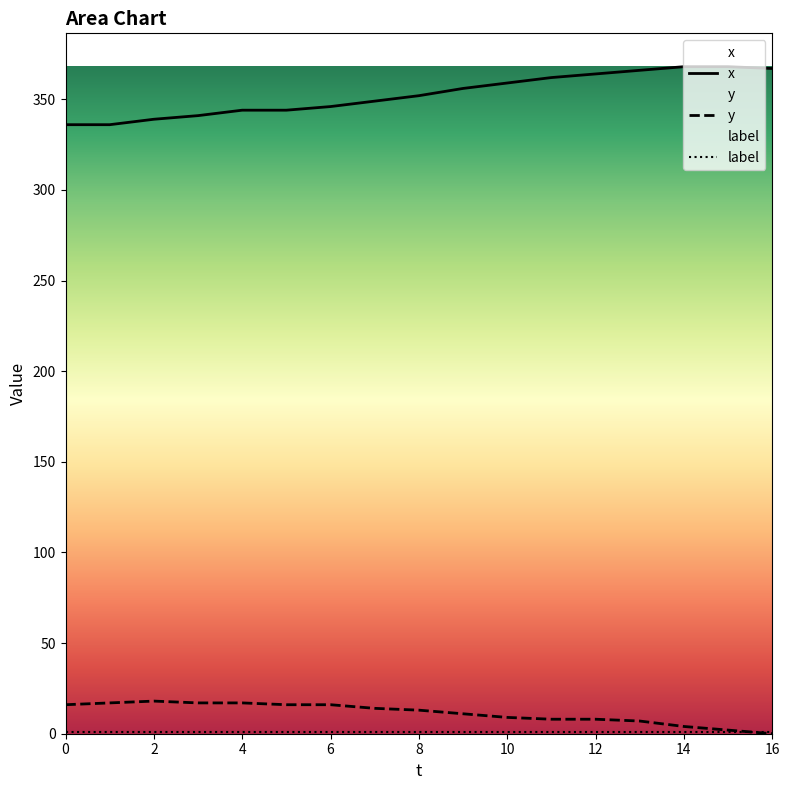

What is the difference between the x values at 13 and 10?

7